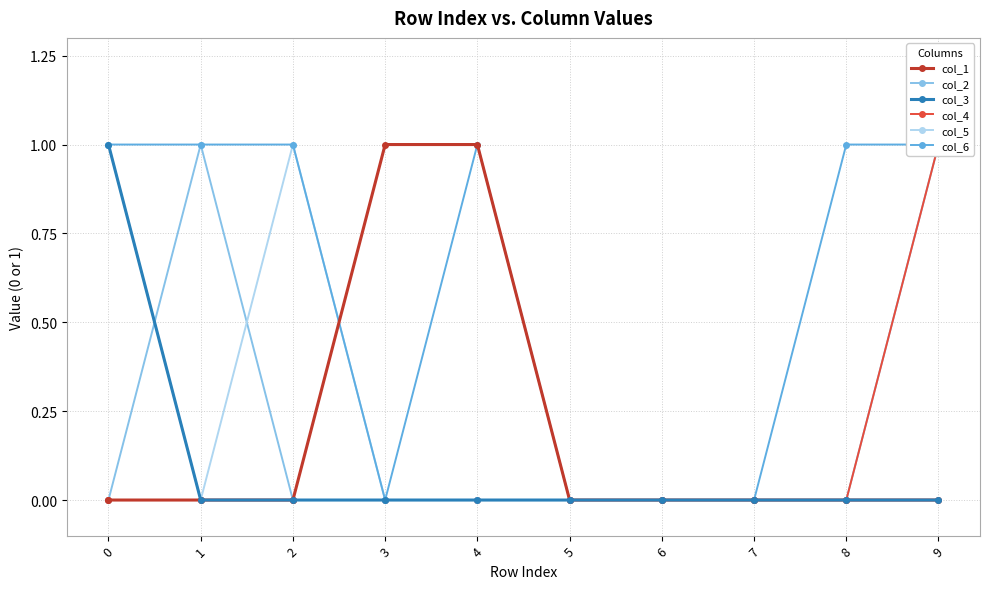

How many values in the col_5 series exceed 0?

2